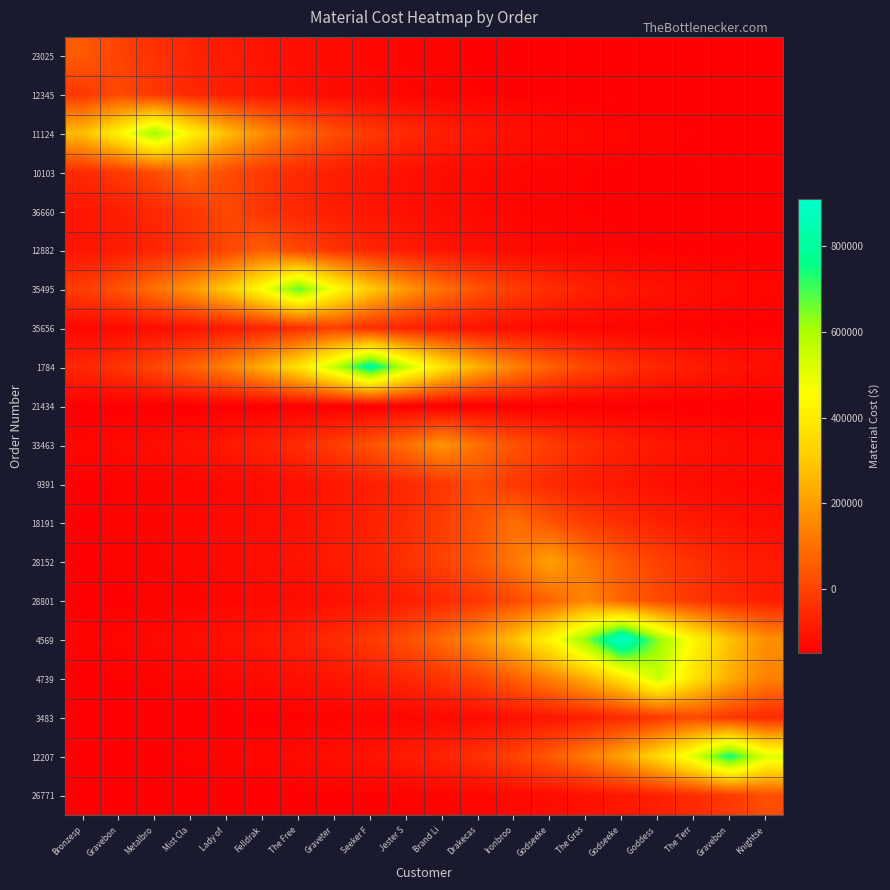

Reading right to left, extract all data points from this chart.

23025: Knightse=-149121.1	Gravebon=-148884.9	The Terr=-148566.2	Goddess =-148135.9	Godseeke=-147555.1	The Gras=-146771.1	Godseeke=-145712.8	Ironbroo=-144284.3	Drakecas=-142356.0	Brand Li=-139753.1	Jester S=-136239.5	Seeker F=-131496.6	Graveter=-125094.4	The Free=-116452.3	Felldrak=-104786.7	Lady of =-89039.8	Mist Cla=-67783.7	Metalbro=-39091.0	Gravebon=-359.9	Bronzesp=51921.7
12345: Knightse=-149041.2	Gravebon=-148777.1	The Terr=-148420.6	Goddess =-147939.5	Godseeke=-147289.9	The Gras=-146413.2	Godseeke=-145229.7	Ironbroo=-143632.1	Drakecas=-141475.6	Brand Li=-138564.6	Jester S=-134635.2	Seeker F=-129331.1	Graveter=-122171.2	The Free=-112506.5	Felldrak=-99460.4	Lady of =-81850.1	Mist Cla=-58078.6	Metalbro=-25990.5	Gravebon=17324.0	Bronzesp=-25990.5
11124: Knightse=-145094.9	Gravebon=-143450.2	The Terr=-141230.1	Goddess =-138233.3	Godseeke=-134188.0	The Gras=-128727.3	Godseeke=-121356.3	Ironbroo=-111406.4	Drakecas=-97975.5	Brand Li=-79845.6	Jester S=-55372.9	Seeker F=-22338.1	Graveter=22254.2	The Free=82447.5	Felldrak=163699.9	Lady of =273379.2	Mist Cla=421430.7	Metalbro=621279.4	Gravebon=421430.7	Bronzesp=273379.2
10103: Knightse=-147895.6	Gravebon=-147230.8	The Terr=-146333.3	Goddess =-145121.8	Godseeke=-143486.5	The Gras=-141279.1	Godseeke=-138299.4	Ironbroo=-134277.2	Drakecas=-128847.8	Brand Li=-121518.9	Jester S=-111625.8	Seeker F=-98271.7	Graveter=-80245.4	The Free=-55912.6	Felldrak=-23066.6	Lady of =21270.8	Mist Cla=81120.0	Metalbro=21270.8	Gravebon=-23066.6	Bronzesp=-55912.6
36660: Knightse=-148009.1	Gravebon=-147383.9	The Terr=-146540.0	Goddess =-145400.9	Godseeke=-143863.2	The Gras=-141787.6	Godseeke=-138985.8	Ironbroo=-135203.8	Drakecas=-130098.6	Brand Li=-123207.2	Jester S=-113904.9	Seeker F=-101348.1	Graveter=-84398.2	The Free=-61518.2	Felldrak=-30633.5	Lady of =11056.6	Mist Cla=-30633.5	Metalbro=-61518.2	Gravebon=-84398.2	Bronzesp=-101348.1
12882: Knightse=-146651.6	Gravebon=-145551.5	The Terr=-144066.5	Goddess =-142062.0	Godseeke=-139356.2	The Gras=-135703.7	Godseeke=-130773.4	Ironbroo=-124118.2	Drakecas=-115134.6	Brand Li=-103008.1	Jester S=-86638.9	Seeker F=-64542.8	Graveter=-34716.2	The Free=5545.4	Felldrak=59893.0	Lady of =5545.4	Mist Cla=-34716.2	Metalbro=-64542.8	Gravebon=-86638.9	Bronzesp=-103008.1
35495: Knightse=-133055.6	Gravebon=-127198.9	The Terr=-119293.1	Goddess =-108621.4	Godseeke=-94216.0	The Gras=-74770.9	Godseeke=-48522.7	Ironbroo=-13091.4	Drakecas=34735.9	Brand Li=99296.1	Jester S=186443.1	Seeker F=304079.3	Graveter=462871.6	The Free=677218.8	Felldrak=462871.6	Lady of =304079.3	Mist Cla=186443.1	Metalbro=99296.1	Gravebon=34735.9	Bronzesp=-13091.4
35656: Knightse=-145987.3	Gravebon=-144654.8	The Terr=-142856.1	Goddess =-140428.1	Godseeke=-137150.6	The Gras=-132726.5	Godseeke=-126754.6	Ironbroo=-118693.3	Drakecas=-107811.8	Brand Li=-93123.3	Jester S=-73295.8	Seeker F=-46531.5	Graveter=-10403.6	The Free=-46531.5	Felldrak=-73295.8	Lady of =-93123.3	Mist Cla=-107811.8	Metalbro=-118693.3	Gravebon=-126754.6	Bronzesp=-132726.5
1784: Knightse=-114514.0	Gravebon=-102170.2	The Terr=-85508.0	Goddess =-63016.2	Godseeke=-32655.5	The Gras=8327.1	Godseeke=63647.8	Ironbroo=138323.0	Drakecas=239124.0	Brand Li=375191.1	Jester S=558862.4	Seeker F=806792.8	Graveter=558862.4	The Free=375191.1	Felldrak=239124.0	Lady of =138323.0	Mist Cla=63647.8	Metalbro=8327.1	Gravebon=-32655.5	Bronzesp=-63016.2
21434: Knightse=-149796.0	Gravebon=-149796.0	The Terr=-149796.0	Goddess =-149796.0	Godseeke=-149796.0	The Gras=-149796.0	Godseeke=-149796.0	Ironbroo=-149796.0	Drakecas=-149796.0	Brand Li=-149796.0	Jester S=-149796.0	Seeker F=-149796.0	Graveter=-149796.0	The Free=-149796.0	Felldrak=-149796.0	Lady of =-149796.0	Mist Cla=-149796.0	Metalbro=-149796.0	Gravebon=-149796.0	Bronzesp=-149796.0
33463: Knightse=-127473.0	Gravebon=-119663.1	The Terr=-109120.9	Goddess =-94890.3	Godseeke=-75681.1	The Gras=-49751.3	Godseeke=-14749.8	Ironbroo=32497.3	Drakecas=96274.2	Brand Li=182364.0	Jester S=96274.2	Seeker F=32497.3	Graveter=-14749.8	The Free=-49751.3	Felldrak=-75681.1	Lady of =-94890.3	Mist Cla=-109120.9	Metalbro=-119663.1	Gravebon=-127473.0	Bronzesp=-133258.7
9391: Knightse=-134435.7	Gravebon=-129061.8	The Terr=-121807.8	Goddess =-112015.9	Godseeke=-98798.2	The Gras=-80956.1	Godseeke=-56871.9	Ironbroo=-24361.5	Drakecas=19522.8	Brand Li=-24361.5	Jester S=-56871.9	Seeker F=-80956.1	Graveter=-98798.2	The Free=-112015.9	Felldrak=-121807.8	Lady of =-129061.8	Mist Cla=-134435.7	Metalbro=-138416.8	Gravebon=-141366.1	Bronzesp=-143551.0
18191: Knightse=-119213.5	Gravebon=-108513.9	The Terr=-94071.0	Goddess =-74575.2	Godseeke=-48258.5	The Gras=-12734.7	Godseeke=35217.4	Ironbroo=99946.0	Drakecas=35217.4	Brand Li=-12734.7	Jester S=-48258.5	Seeker F=-74575.2	Graveter=-94071.0	The Free=-108513.9	Felldrak=-119213.5	Lady of =-127139.9	Mist Cla=-133012.0	Metalbro=-137362.1	Gravebon=-140584.7	Bronzesp=-142972.1
28152: Knightse=-90059.5	Gravebon=-69160.1	The Terr=-40948.9	Goddess =-2867.8	Godseeke=48536.3	The Gras=117924.6	Godseeke=211589.0	Ironbroo=117924.6	Drakecas=48536.3	Brand Li=-2867.8	Jester S=-40948.9	Seeker F=-69160.1	Graveter=-90059.5	The Free=-105542.1	Felldrak=-117011.9	Lady of =-125508.9	Mist Cla=-131803.7	Metalbro=-136467.0	Gravebon=-139921.6	Bronzesp=-142480.9
28801: Knightse=-82723.7	Gravebon=-59257.9	The Terr=-27582.4	Goddess =15175.1	Godseeke=72891.7	The Gras=150801.0	Godseeke=72891.7	Ironbroo=15175.1	Drakecas=-27582.4	Brand Li=-59257.9	Jester S=-82723.7	Seeker F=-100107.7	Graveter=-112986.0	The Free=-122526.5	Felldrak=-129594.2	Lady of =-134830.2	Mist Cla=-138709.0	Metalbro=-141582.6	Gravebon=-143711.3	Bronzesp=-145288.4
4569: Knightse=169247.8	Gravebon=280868.0	The Terr=431539.7	Goddess =634925.1	Godseeke=909466.6	The Gras=634925.1	Godseeke=431539.7	Ironbroo=280868.0	Drakecas=169247.8	Brand Li=86557.4	Jester S=25298.9	Seeker F=-20082.5	Graveter=-53701.9	The Free=-78607.7	Felldrak=-97058.4	Lady of =-110727.0	Mist Cla=-120853.0	Metalbro=-128354.5	Gravebon=-133911.7	Bronzesp=-138028.7
4739: Knightse=135565.5	Gravebon=235401.7	The Terr=370166.5	Goddess =552080.0	Godseeke=370166.5	The Gras=235401.7	Godseeke=135565.5	Ironbroo=61605.0	Drakecas=6813.7	Brand Li=-33776.7	Jester S=-63846.8	Seeker F=-86123.2	Graveter=-102626.1	The Free=-114851.7	Felldrak=-123908.6	Lady of =-130618.1	Mist Cla=-135588.7	Metalbro=-139271.0	Gravebon=-141998.9	Bronzesp=-144019.7
3483: Knightse=-57913.2	Gravebon=-25767.3	The Terr=17625.3	Goddess =-25767.3	Godseeke=-57913.2	The Gras=-81727.6	Godseeke=-99369.7	Ironbroo=-112439.3	Drakecas=-122121.4	Brand Li=-129294.2	Jester S=-134607.9	Seeker F=-138544.4	Graveter=-141460.6	The Free=-143621.0	Felldrak=-145221.4	Lady of =-146407.1	Mist Cla=-147285.4	Metalbro=-147936.1	Gravebon=-148418.2	Bronzesp=-148775.3
12207: Knightse=517224.7	Gravebon=750587.8	The Terr=517224.7	Goddess =344345.1	Godseeke=216272.7	The Gras=121394.4	Godseeke=51106.8	Ironbroo=-963.6	Drakecas=-39538.2	Brand Li=-68115.0	Jester S=-89285.2	Seeker F=-104968.5	Graveter=-116587.0	The Free=-125194.2	Felldrak=-131570.5	Lady of =-136294.2	Mist Cla=-139793.6	Metalbro=-142386.1	Gravebon=-144306.6	Bronzesp=-145729.3
26771: Knightse=25165.0	Gravebon=-20181.7	The Terr=-53775.4	Goddess =-78662.2	Godseeke=-97098.8	The Gras=-110756.9	Godseeke=-120875.1	Ironbroo=-128370.9	Drakecas=-133923.9	Brand Li=-138037.7	Jester S=-141085.2	Seeker F=-143342.9	Graveter=-145015.4	The Free=-146254.5	Felldrak=-147172.4	Lady of =-147852.4	Mist Cla=-148356.1	Metalbro=-148729.3	Gravebon=-149005.8	Bronzesp=-149210.6